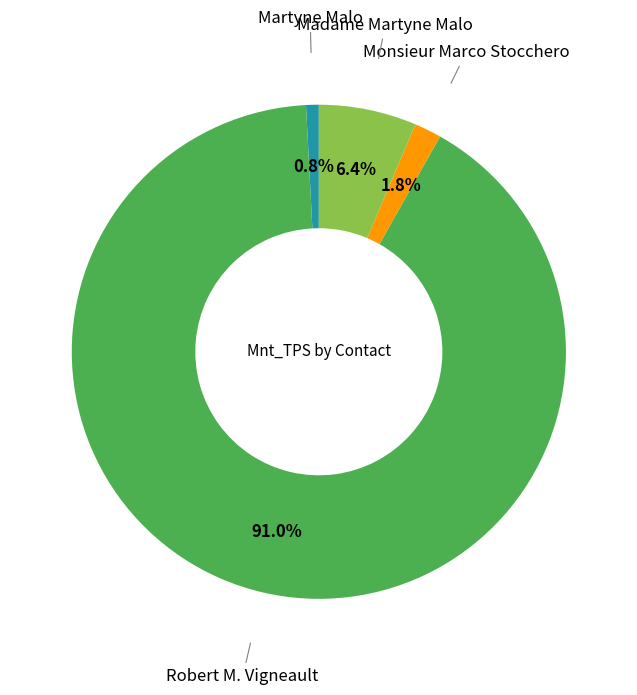

Is there any slice that represents more than half of the pie?

Yes